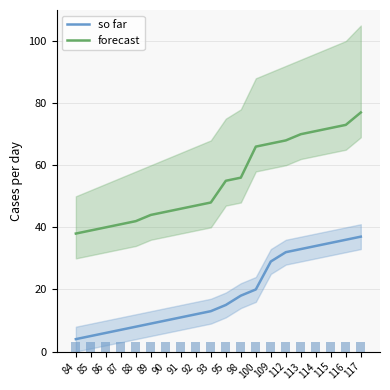

At which category does the chart reach its peak across all series?

117